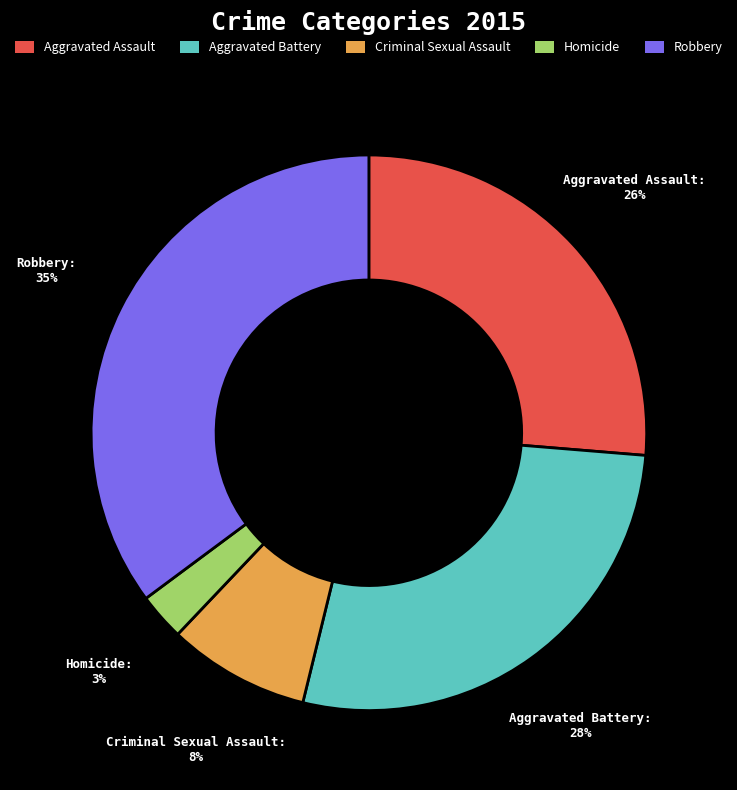

Is the sum of Homicide and Criminal Sexual Assault greater than half?

No